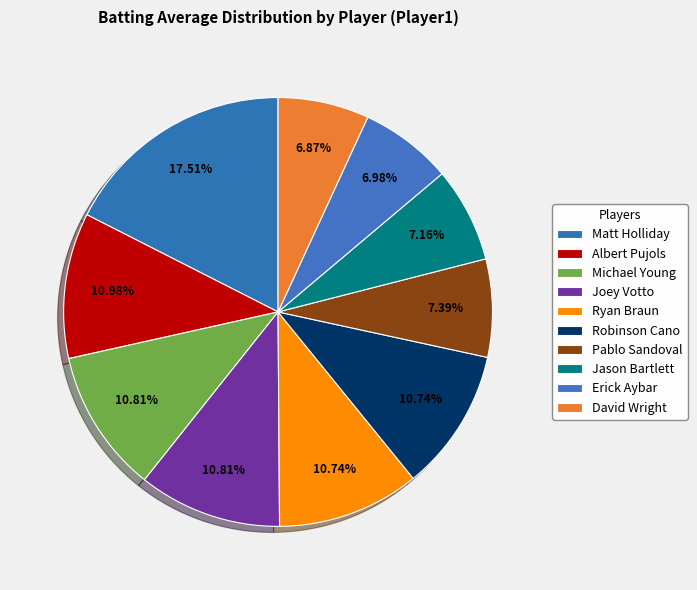

Count the number of slices in the pie.

10